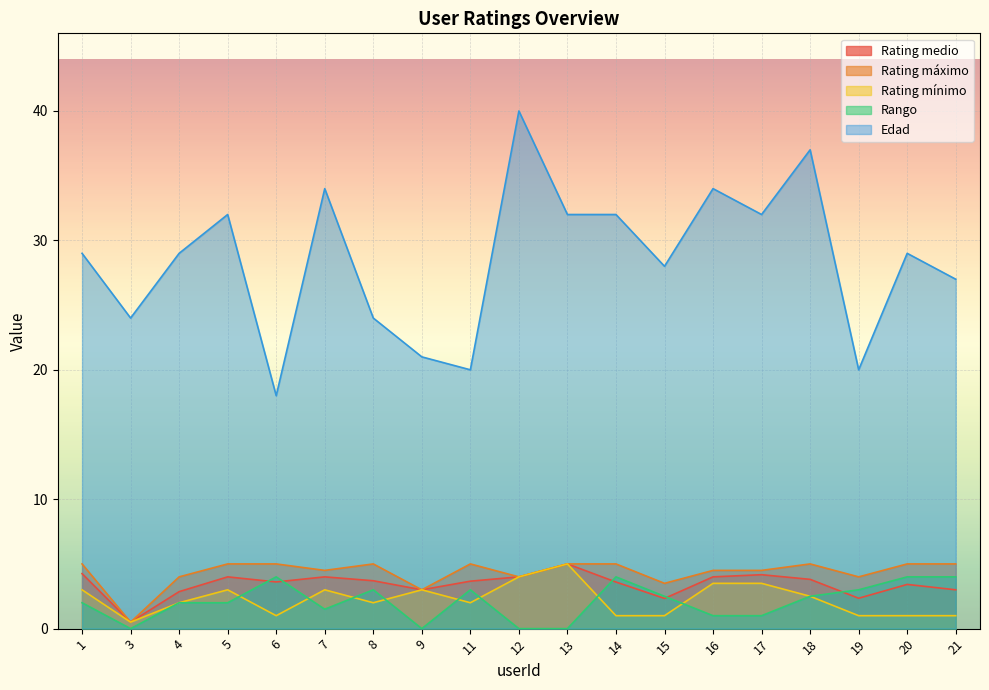

How many lines are shown in the chart?

5